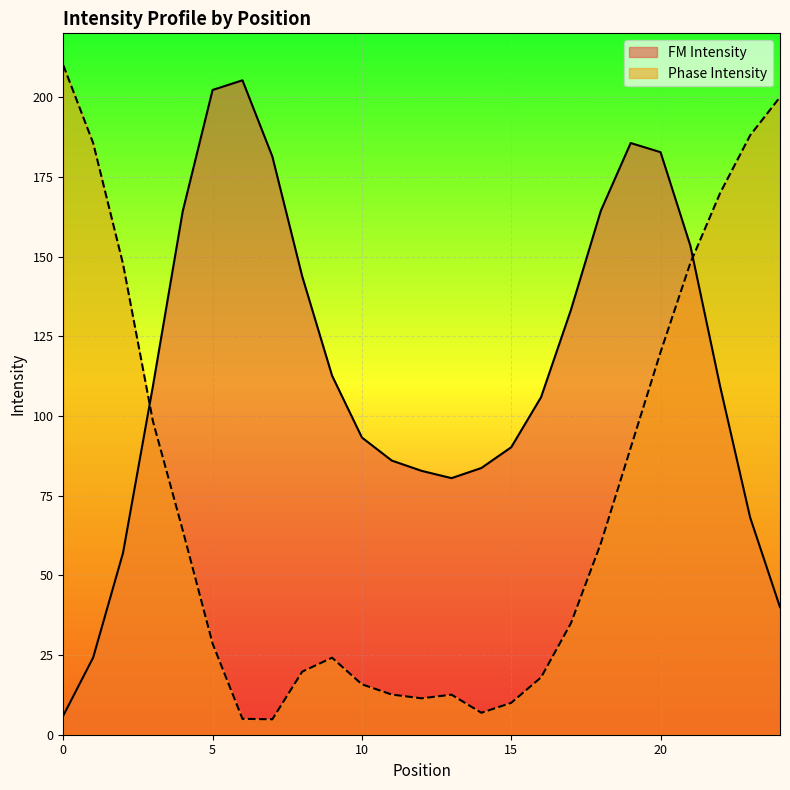

Is it true that FM Intensity equals 33.9 at 23?

False